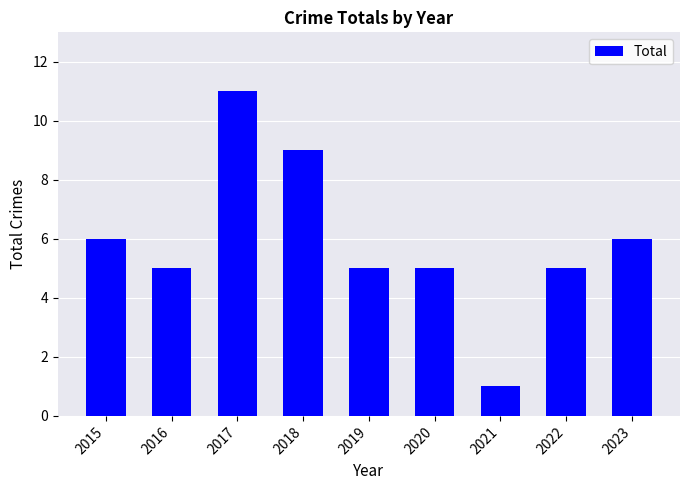

True or false: the data shows 7 at 2019.

False